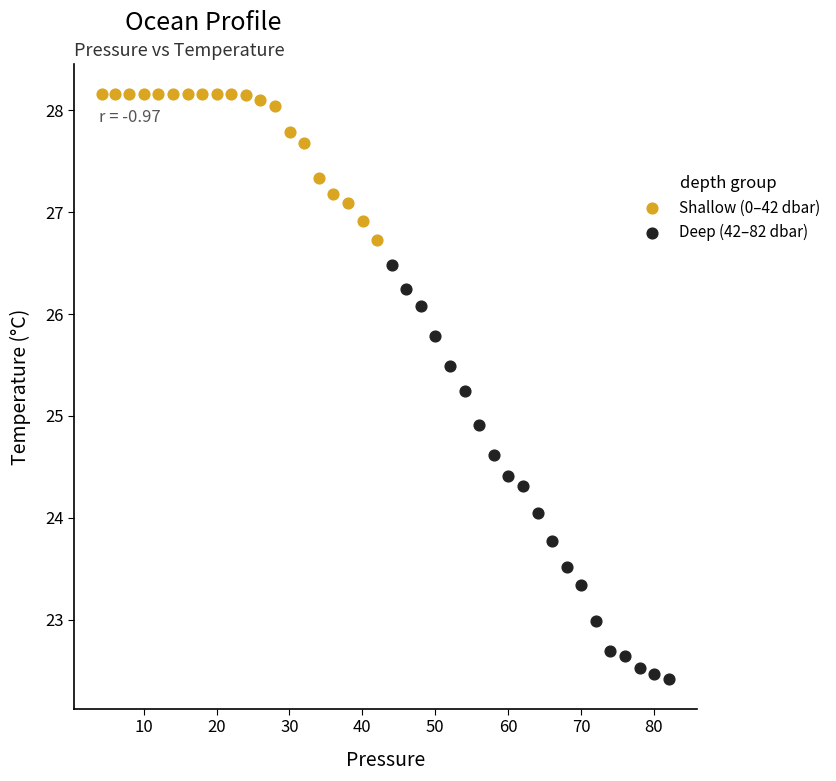

Which series reaches the maximum Y coordinate?

Shallow (0–42 dbar)